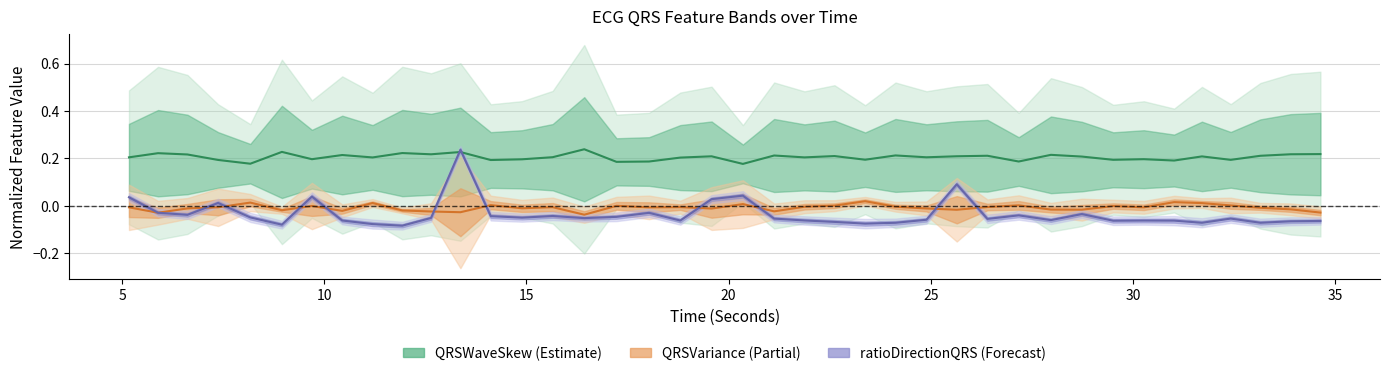

Reading left to right, what are all the values shown in this chart?

QRSWaveSkew_ECG: 0.2	0.2	0.2	0.2	0.2	0.2	0.2	0.2	0.2	0.2	0.2	0.2	0.2	0.2	0.2	0.2	0.2	0.2	0.2	0.2	0.2	0.2	0.2	0.2	0.2	0.2	0.2	0.2	0.2	0.2	0.2	0.2	0.2	0.2	0.2	0.2	0.2	0.2	0.2	0.2
QRSVariance_ECG: -0.0	-0.0	-0.0	-0.0	0.0	-0.0	-0.0	-0.0	0.0	-0.0	-0.0	-0.0	0.0	-0.0	-0.0	-0.0	0.0	-0.0	-0.0	-0.0	0.0	-0.0	-0.0	0.0	0.0	-0.0	-0.0	-0.0	-0.0	0.0	-0.0	-0.0	-0.0	-0.0	0.0	0.0	0.0	-0.0	-0.0	-0.0
ratioDirectionQRS_ECG: 0.0	-0.0	-0.0	0.0	-0.0	-0.1	0.0	-0.1	-0.1	-0.1	-0.1	0.2	-0.0	-0.0	-0.0	-0.1	-0.0	-0.0	-0.1	0.0	0.0	-0.1	-0.1	-0.1	-0.1	-0.1	-0.1	0.1	-0.1	-0.0	-0.1	-0.0	-0.1	-0.1	-0.1	-0.1	-0.1	-0.1	-0.1	-0.1